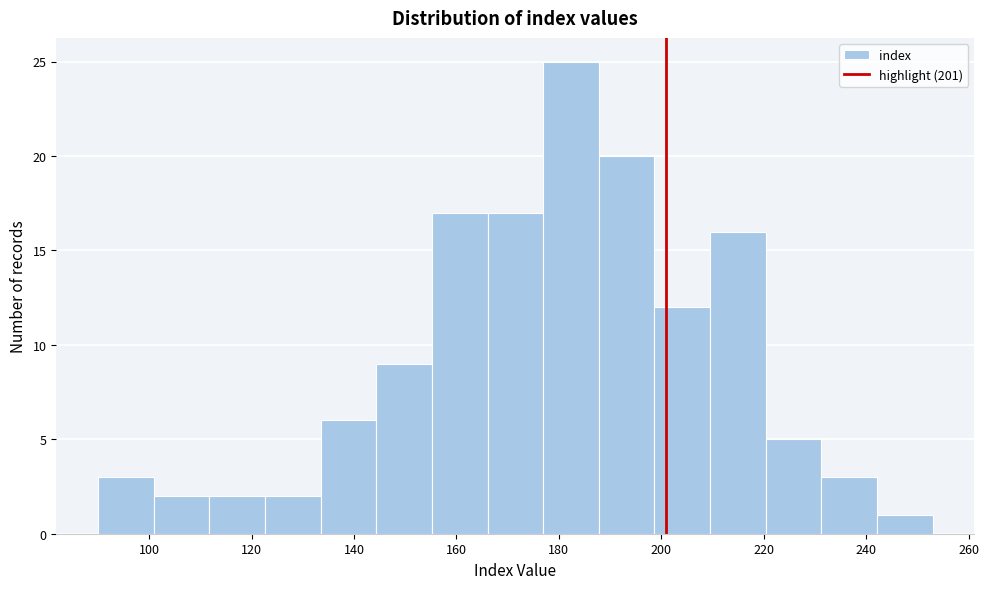

What is the height of the bar covering 220 to 232 on the x-axis? Neither the bar edges nor the heights are printed on the chart, so give them approximately, as read against the axes.

5